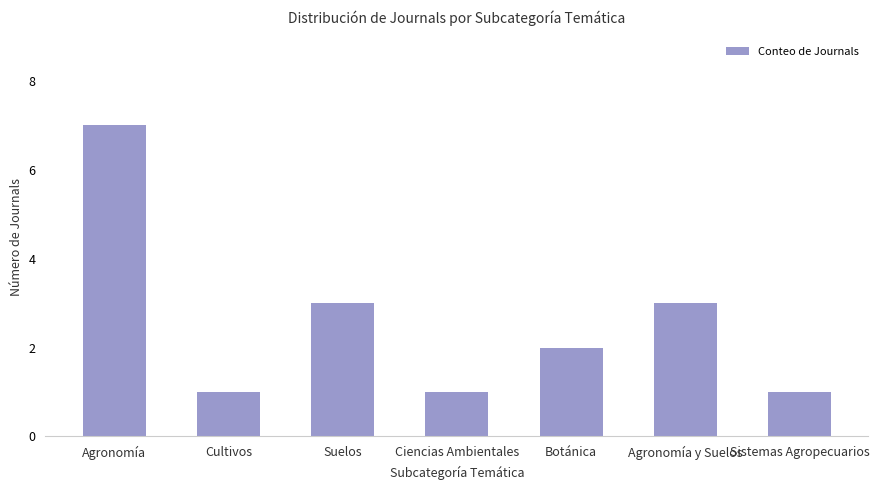

What is the label of the 3rd bar from the left?

Suelos